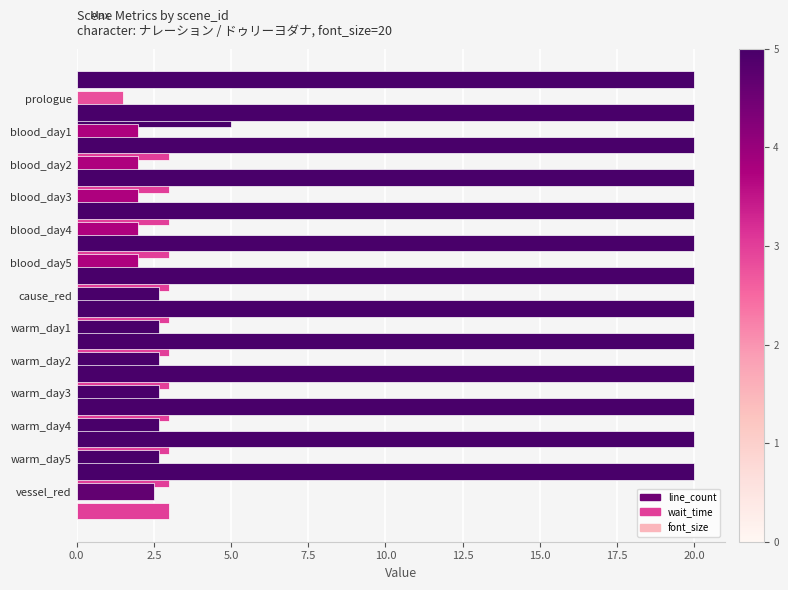

How many data points in wait_time are less than 2?

1